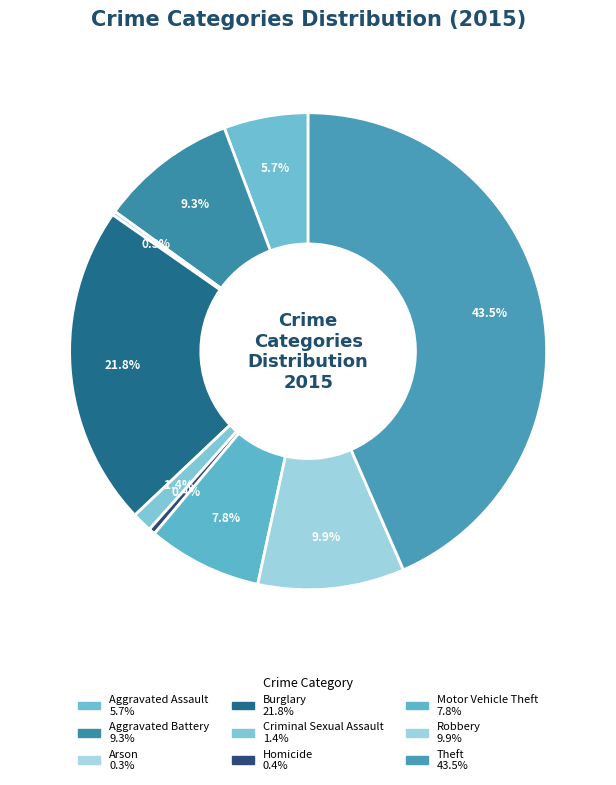

The Homicide slice represents 14% of the pie. True or false?

False